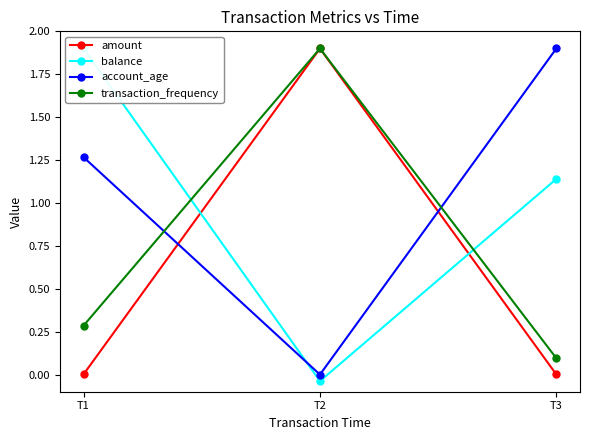

Rank the categories by balance value from highest to lowest.

T1, T3, T2